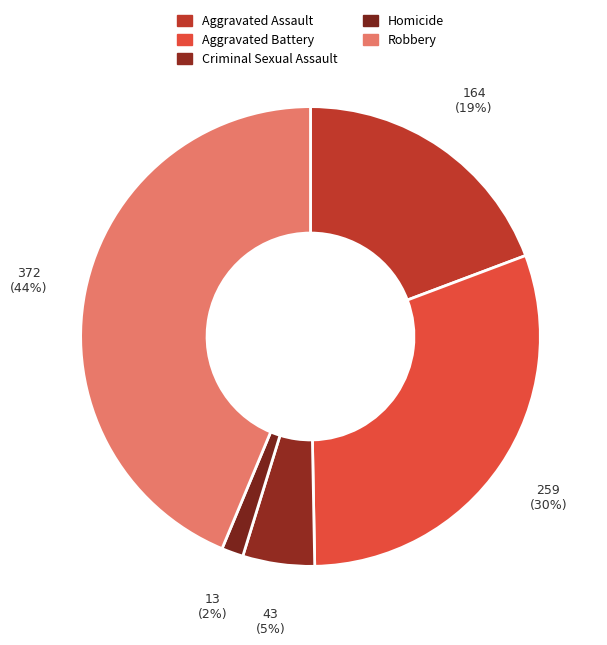

What percentage is the Criminal Sexual Assault slice, to the nearest percent?

5%